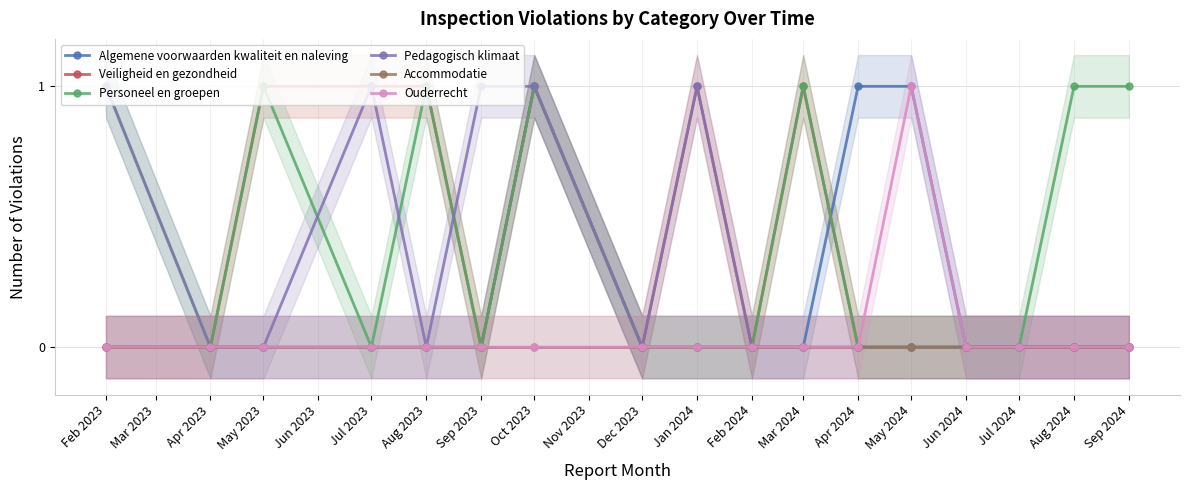

Which series has the largest range (max minus min)?

Algemene voorwaarden kwaliteit en naleving